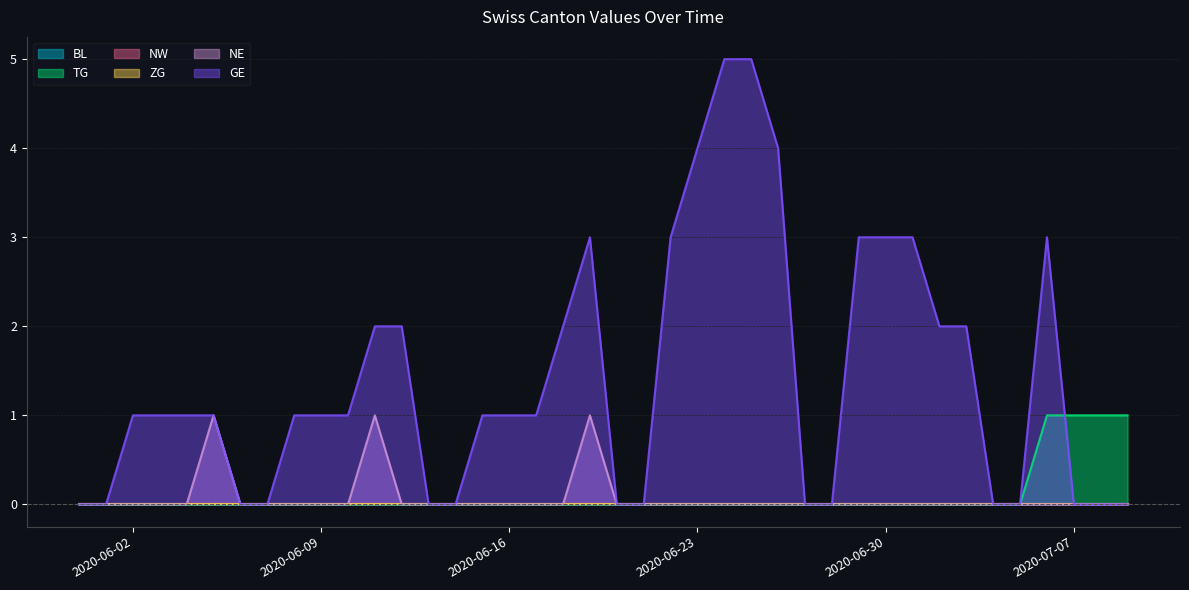

How many categories are shown in the chart?

40